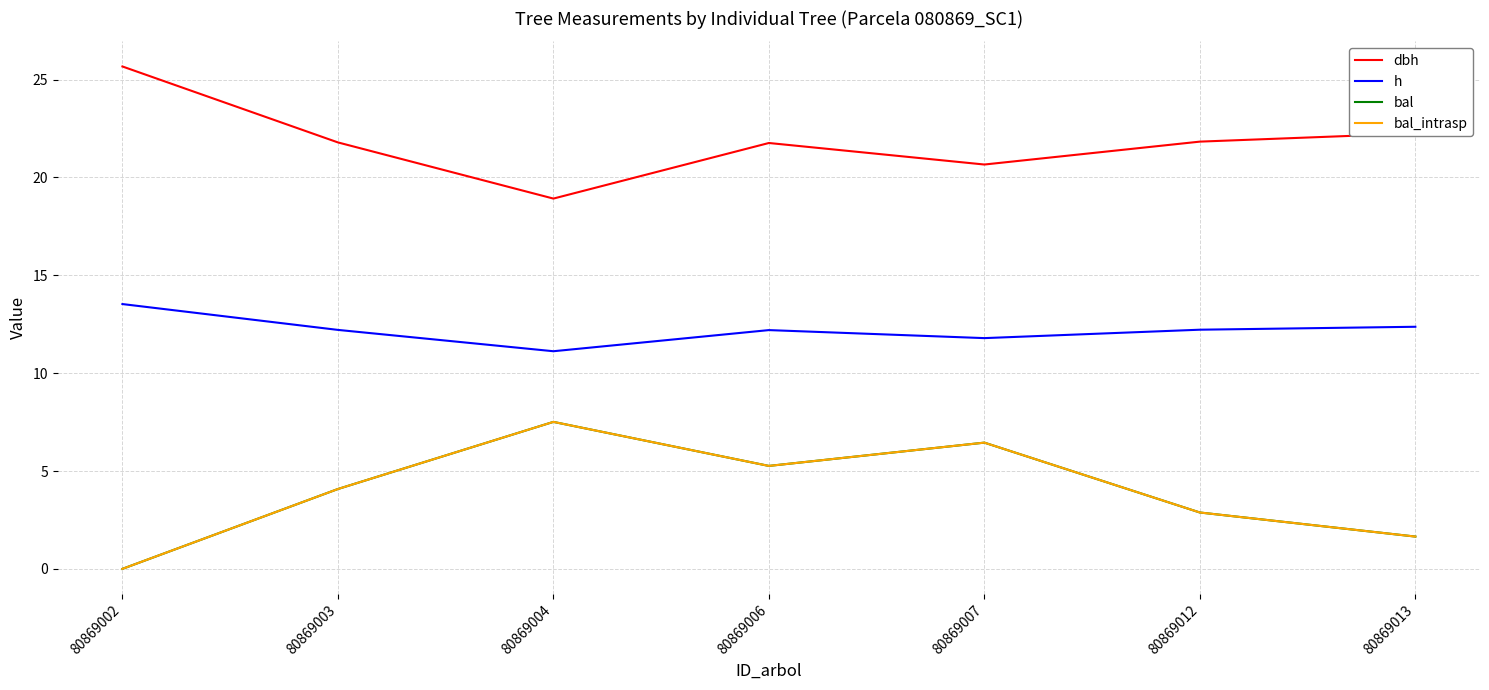

Where is the first local minimum for bal?

80869006